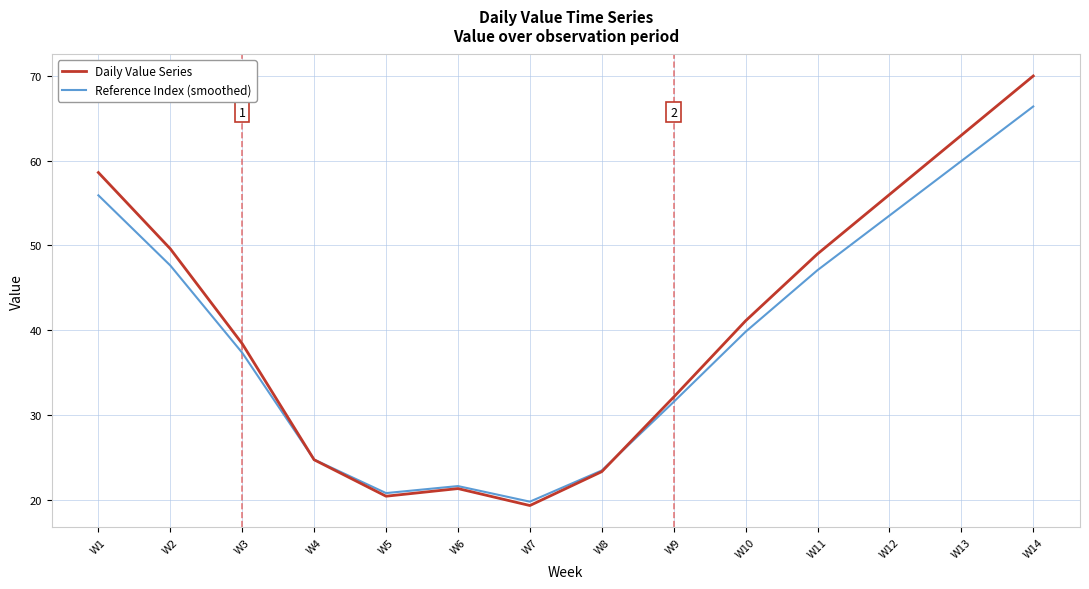

Where does the Reference Index (smoothed) series first go above 39?

W1